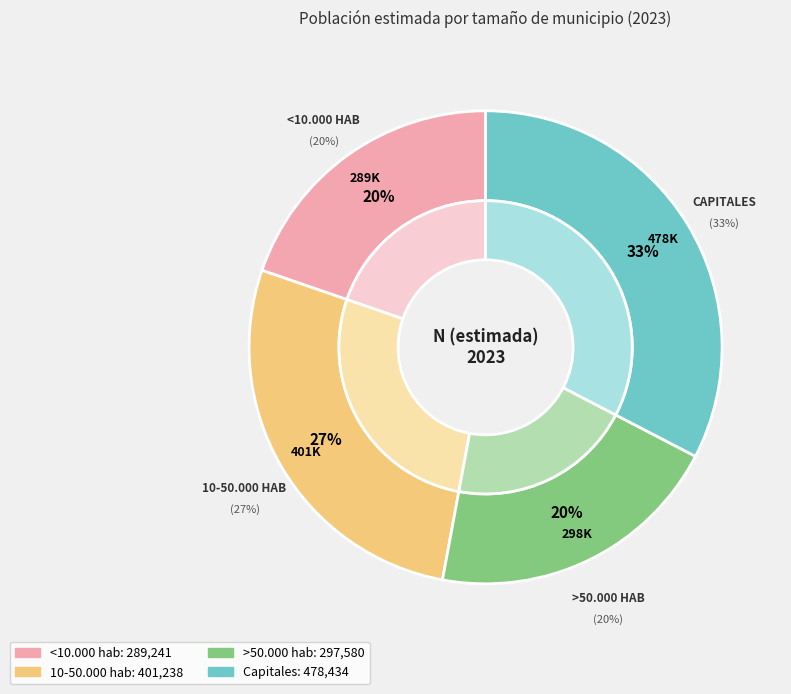

Does any single category account for the majority?

No